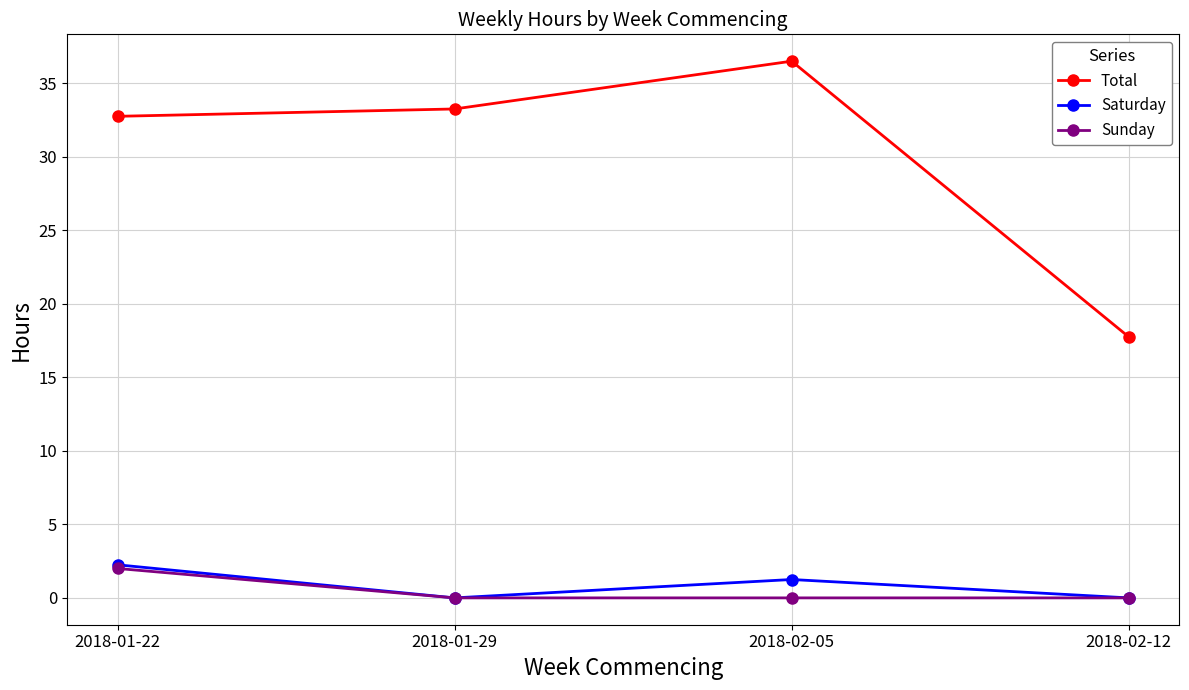

Is the value of Total at 2018-01-29 greater than the value of Sunday at 2018-02-12?

Yes